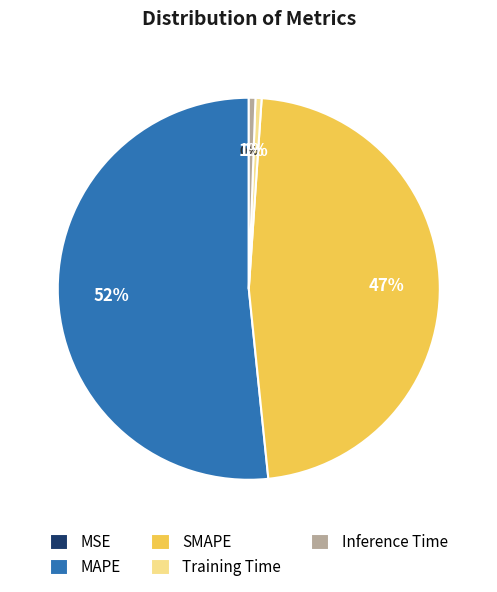

Is it true that MAPE is 52% of the pie?

True